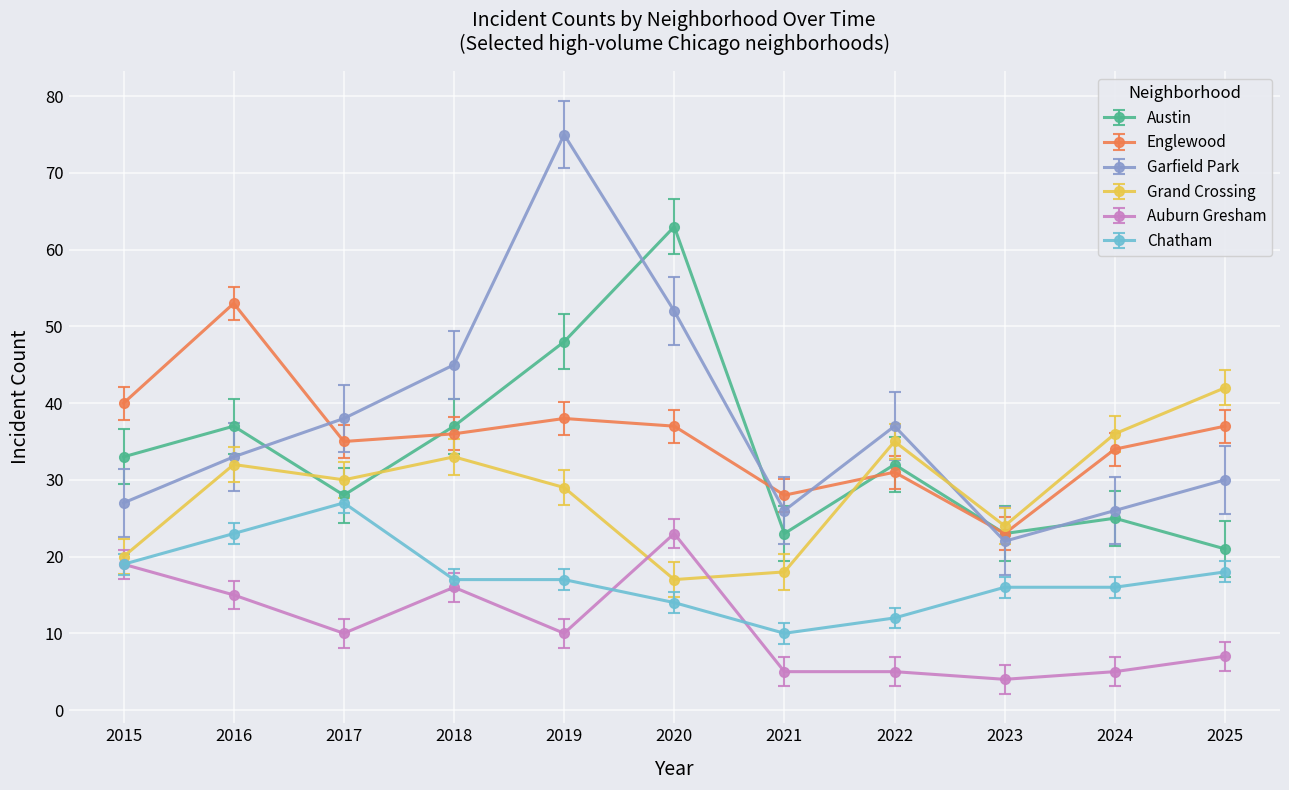

What is the spread (max minus min) of values at 2015?

21